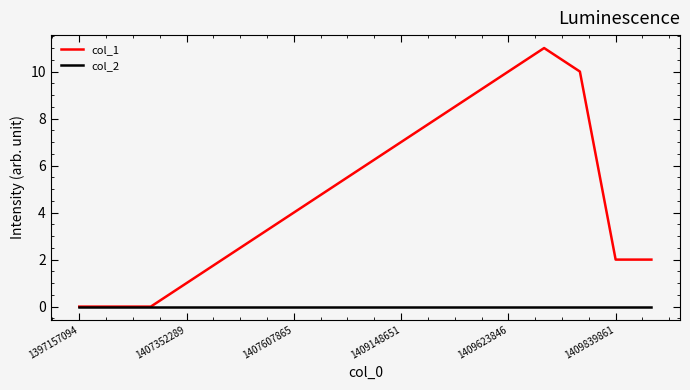

Which series has the largest total across all categories?

col_1